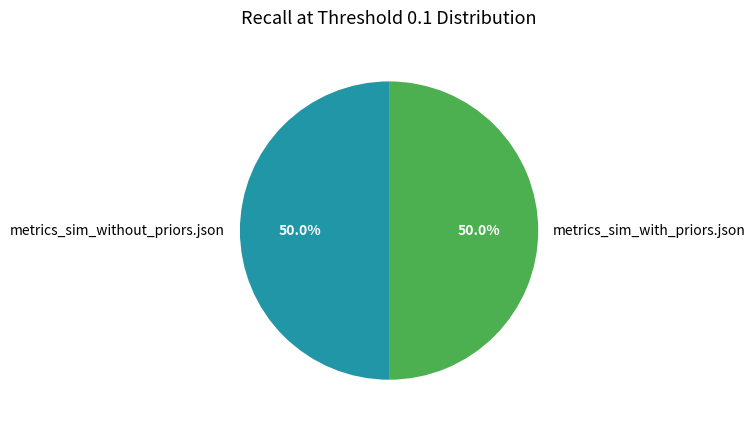

Is it true that metrics_sim_with_priors.json is 65% of the pie?

False